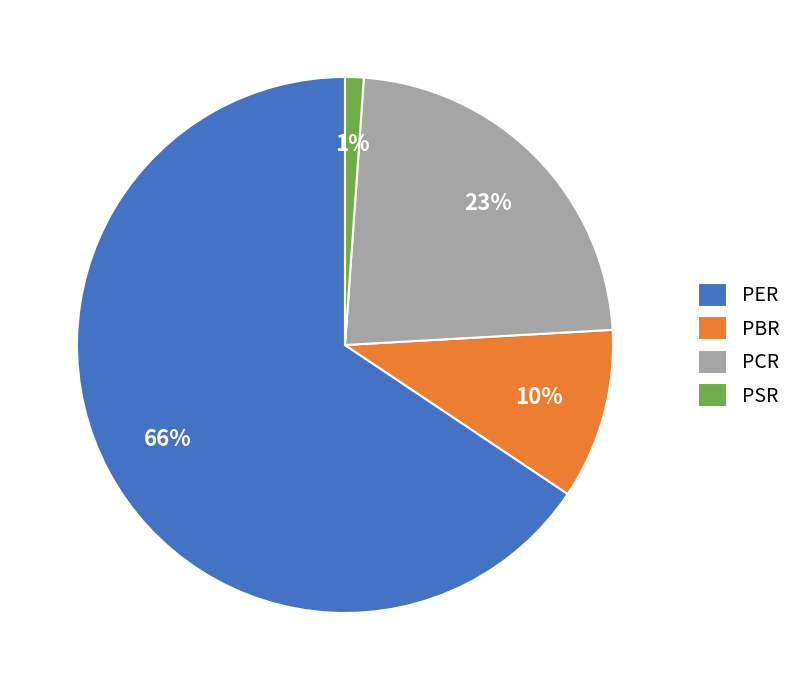

Combined, do PSR and PBR account for over 50%?

No